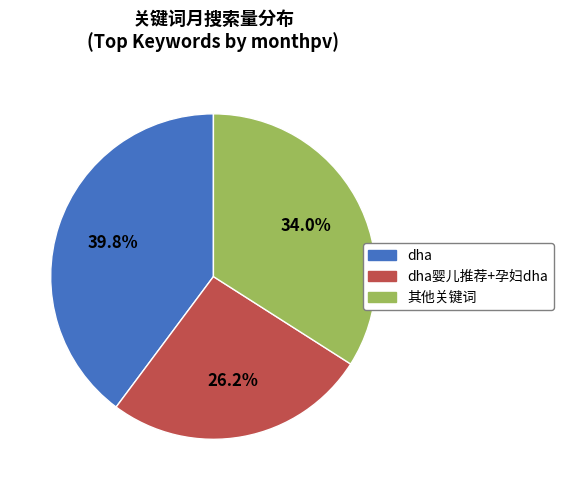

Does any single category account for the majority?

No